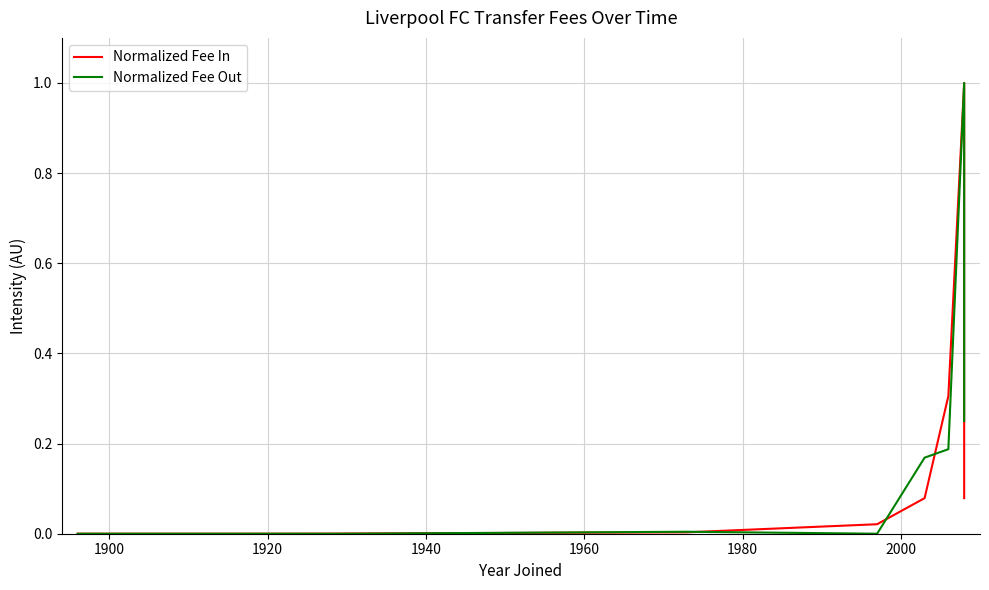

Is it true that Normalized Fee In equals 0.0 at 1900?

True